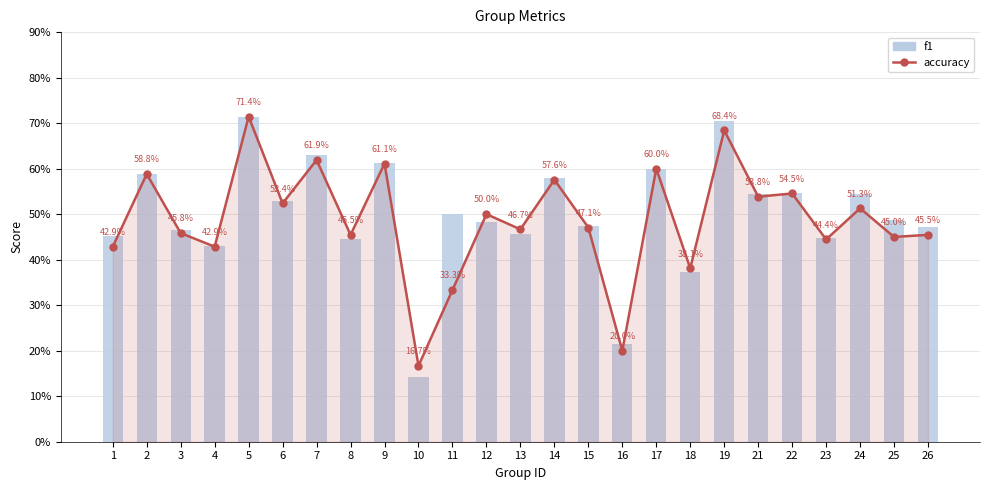

How many series are shown in this chart?

2